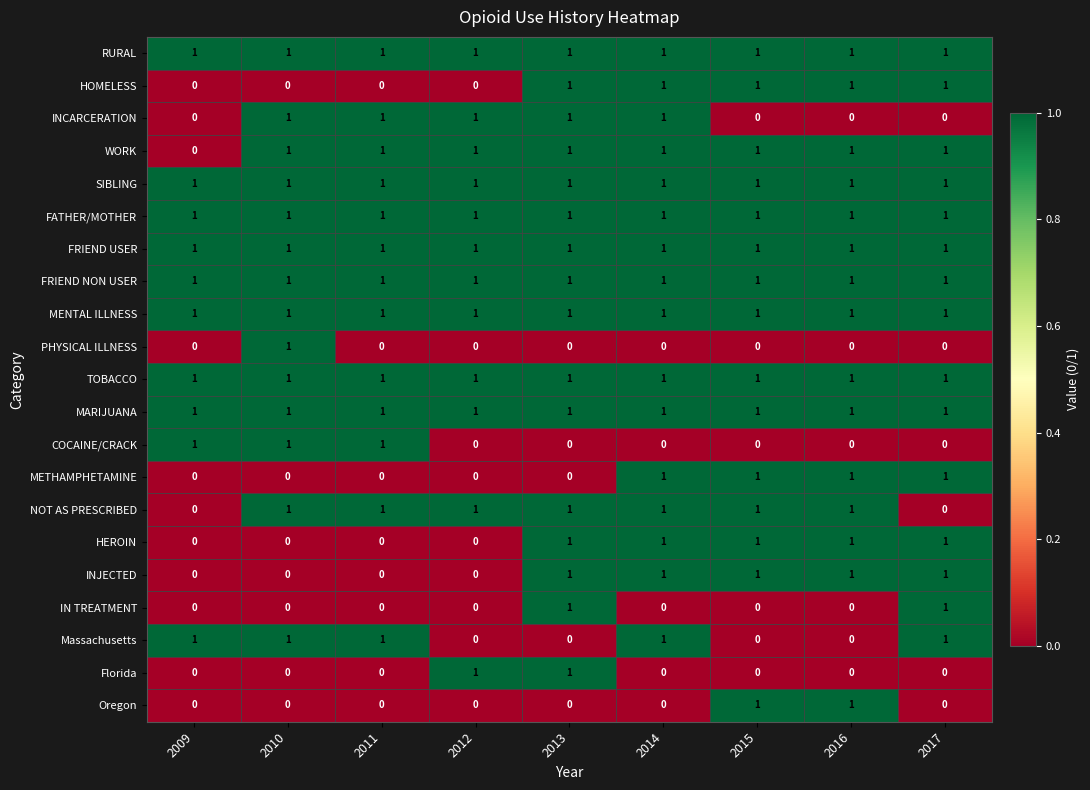

True or false: PHYSICAL ILLNESS has a value of 0 at 2012.

True